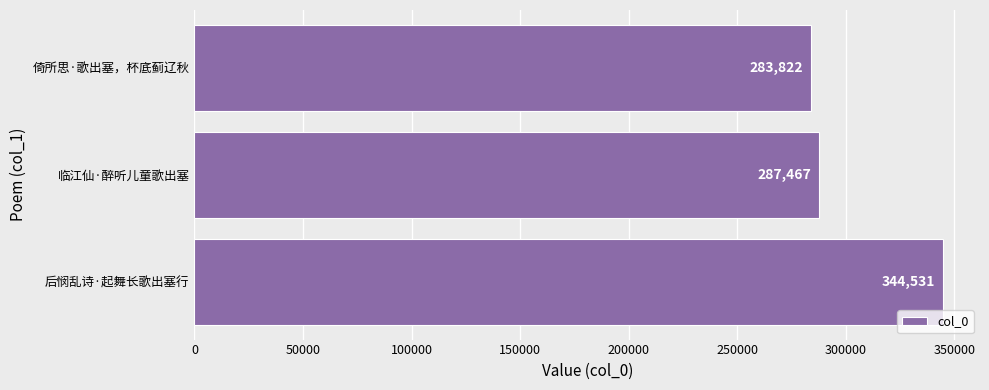

The value at 临江仙·醉听儿童歌出塞 is 73350. True or false?

False